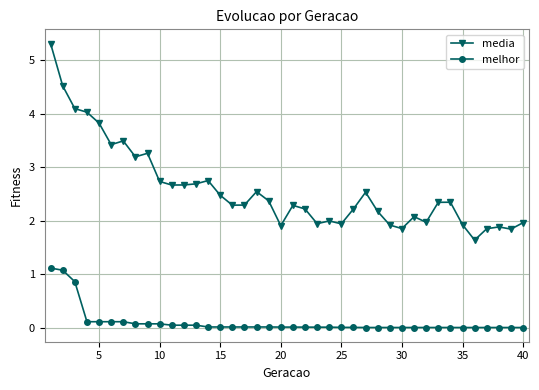

True or false: media and melhor cross at least once.

False